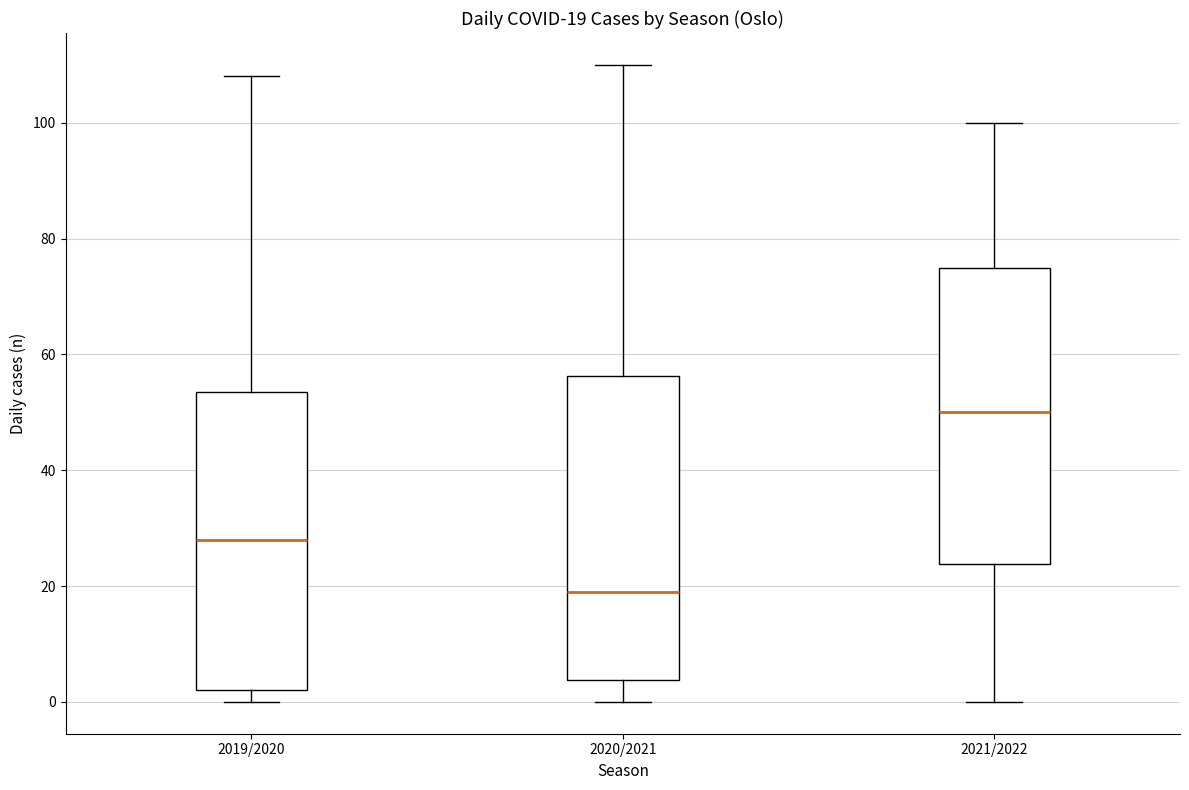

Which box's median line is the highest?

2021/2022